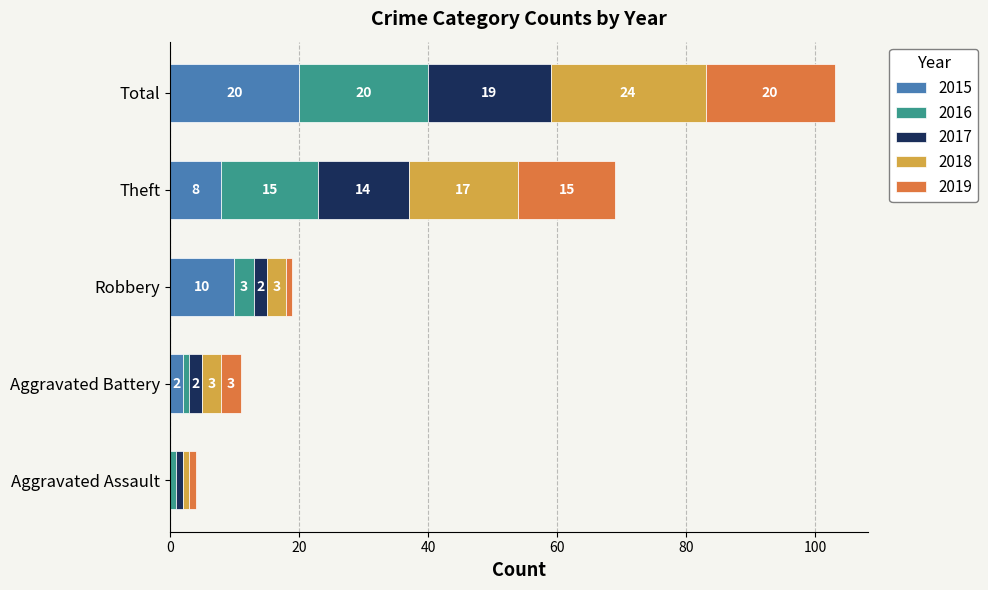

Which category has the highest value in the 2015 series?

Total